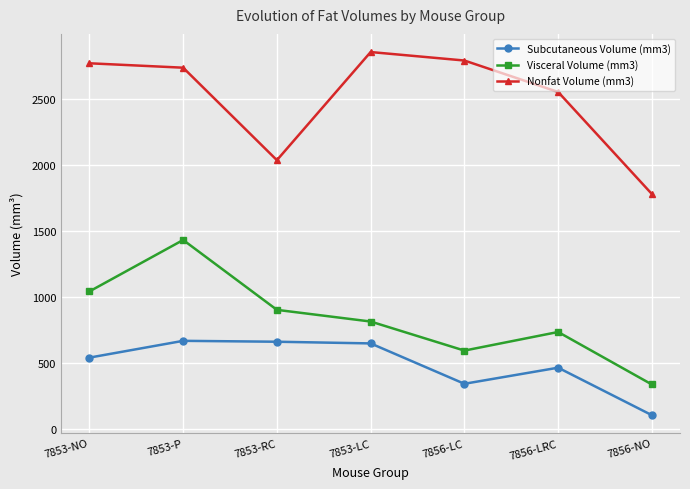

What is the value of the Visceral Volume (mm3) point at the 1st from the left?

1040.1